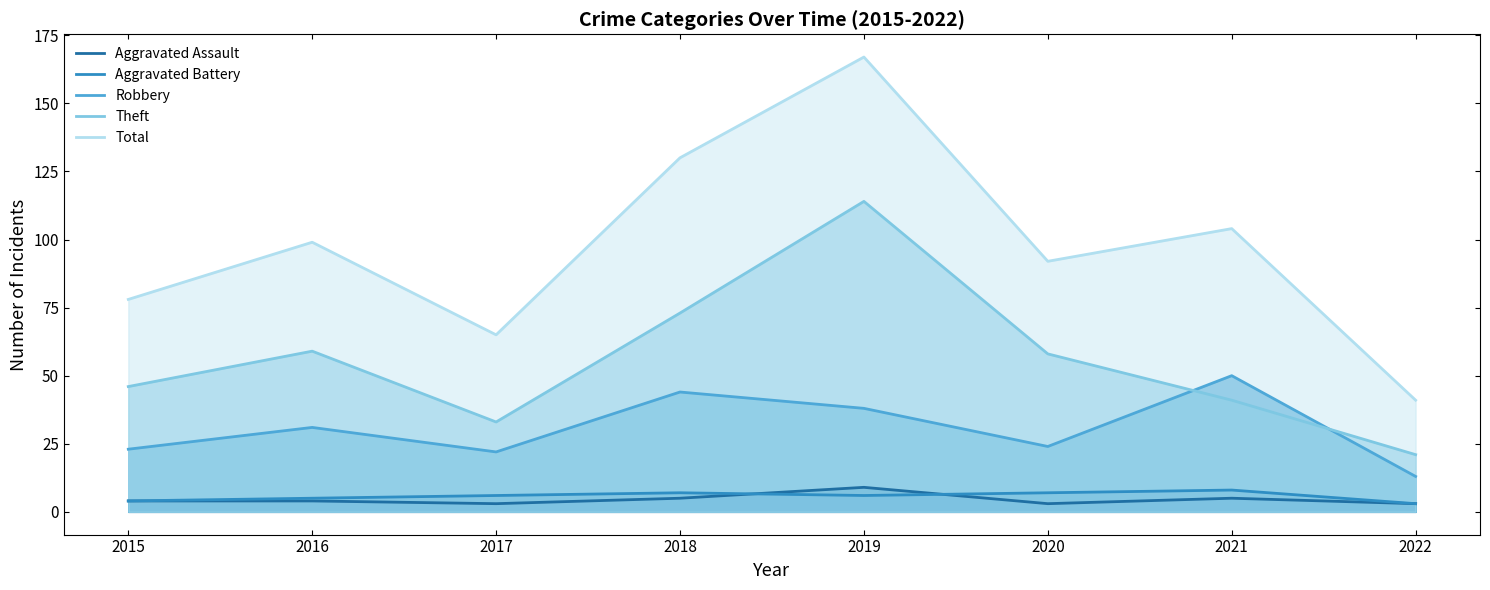

Which series has the largest total across all categories?

Total